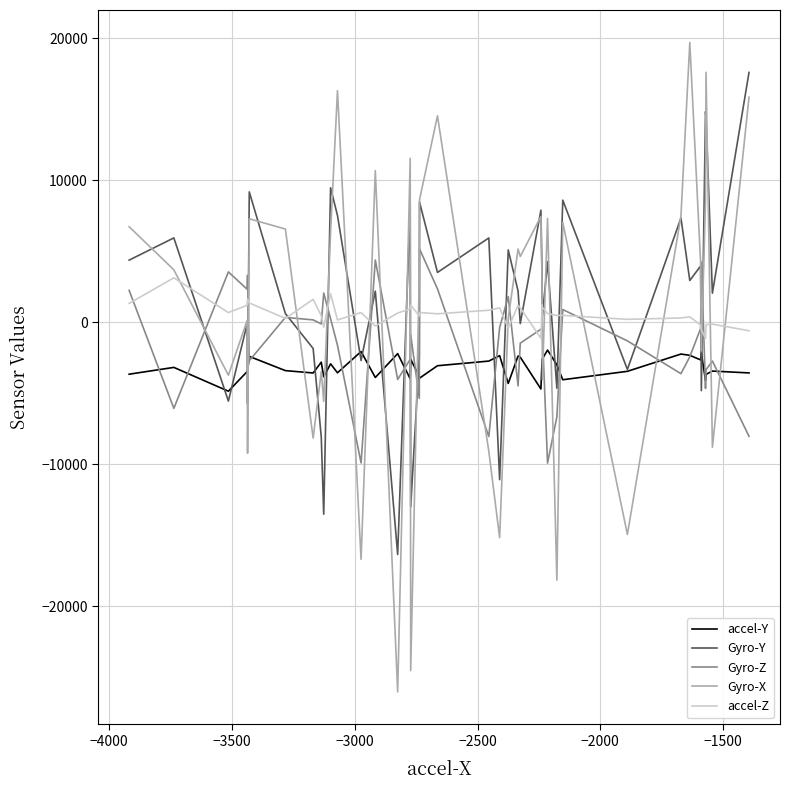

Rank the series by their maximum value, from lowest to highest.

accel-Y, accel-Z, Gyro-Z, Gyro-Y, Gyro-X